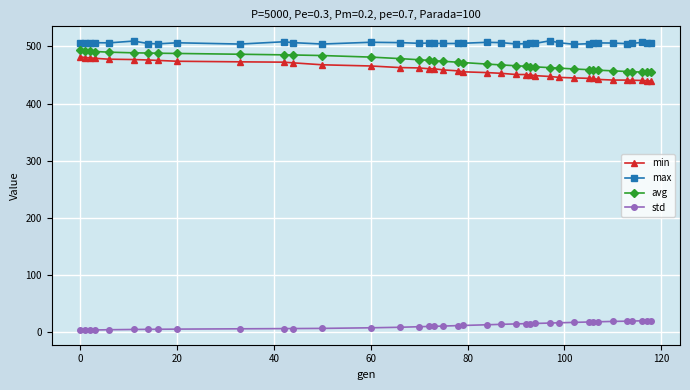

Which series has the largest range (max minus min)?

min